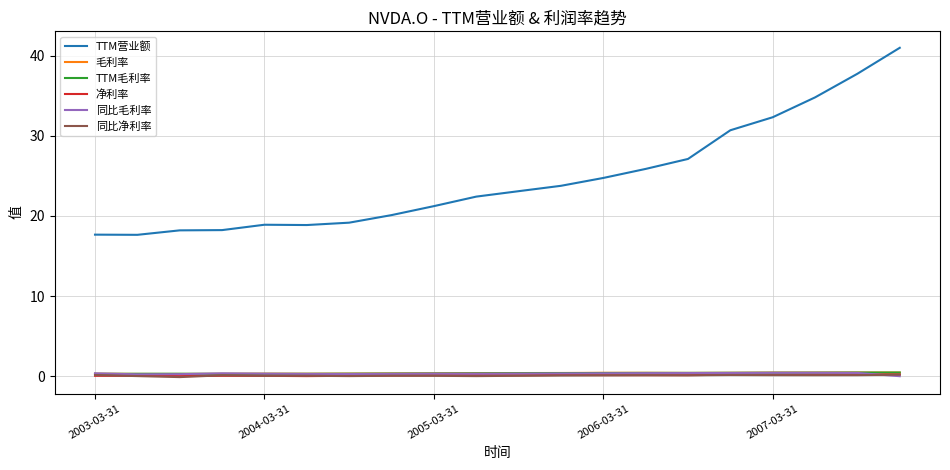

In TTM营业额, how many points are lower than both neighbors (excluding endpoints)?

2